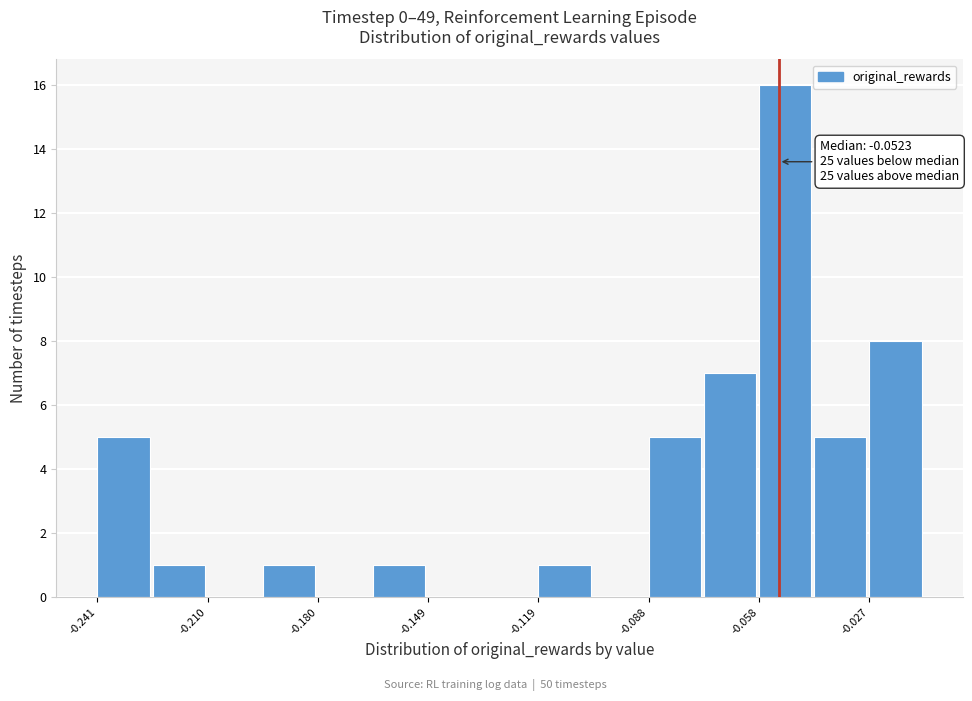

Around what value on the x-axis is the tallest bar? Give the approximate position of its centre, as read against the axis.

-0.050